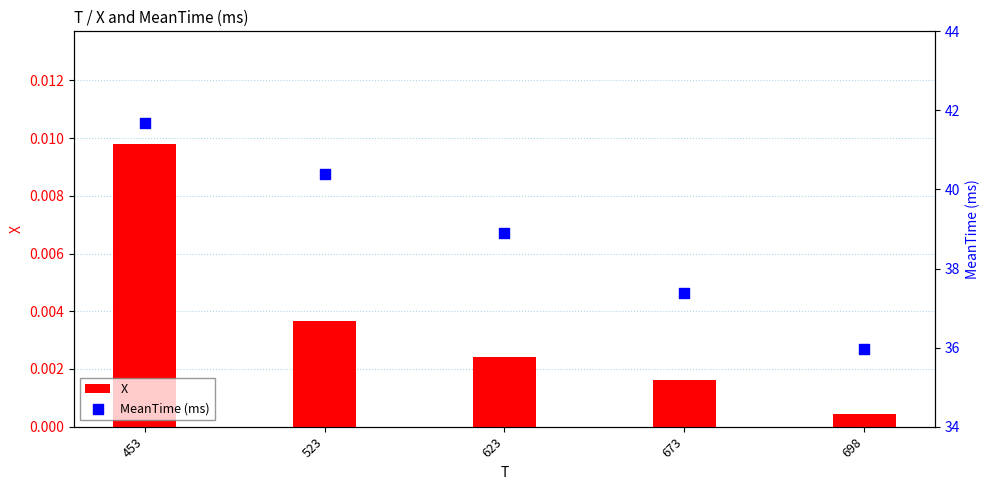

What is the total value across all series at 623?

38.9